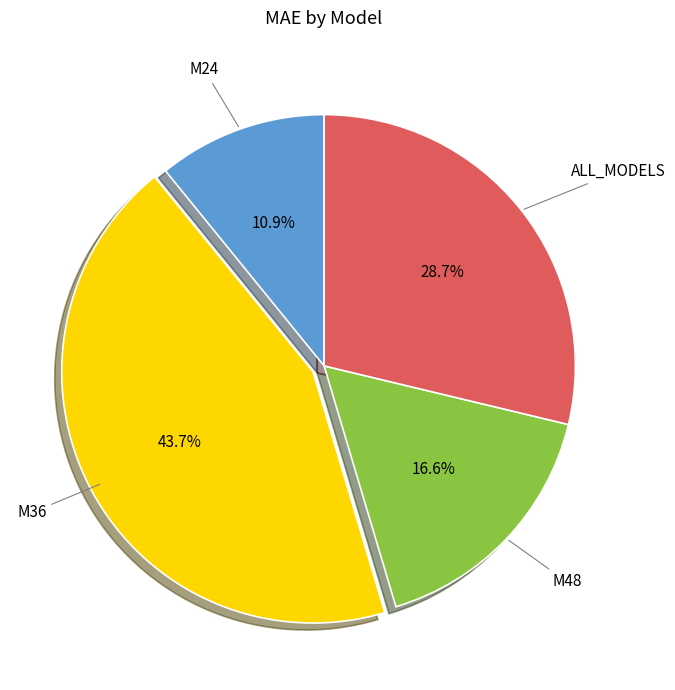

Does any single category account for the majority?

No